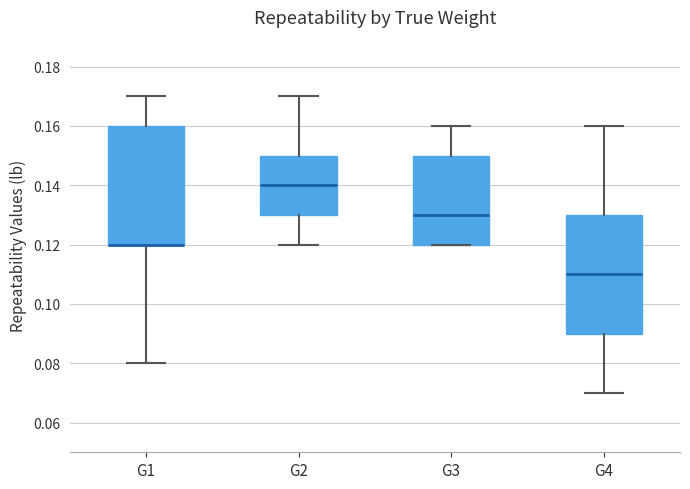

Reading left to right, read every box against the y-axis: the position of its median line, the range the box covers, and the ends of its whiskers. The values are not printed on the chart, so give them approximately, as read against the axis.

G1: median 0.12 (drawn on the box's lower edge), box 0.12 to 0.16, whiskers 0.08 to 0.17
G2: median 0.14, box 0.13 to 0.15, whiskers 0.12 to 0.17
G3: median 0.13, box 0.12 to 0.15, whiskers 0.12 to 0.16
G4: median 0.11, box 0.09 to 0.13, whiskers 0.07 to 0.16